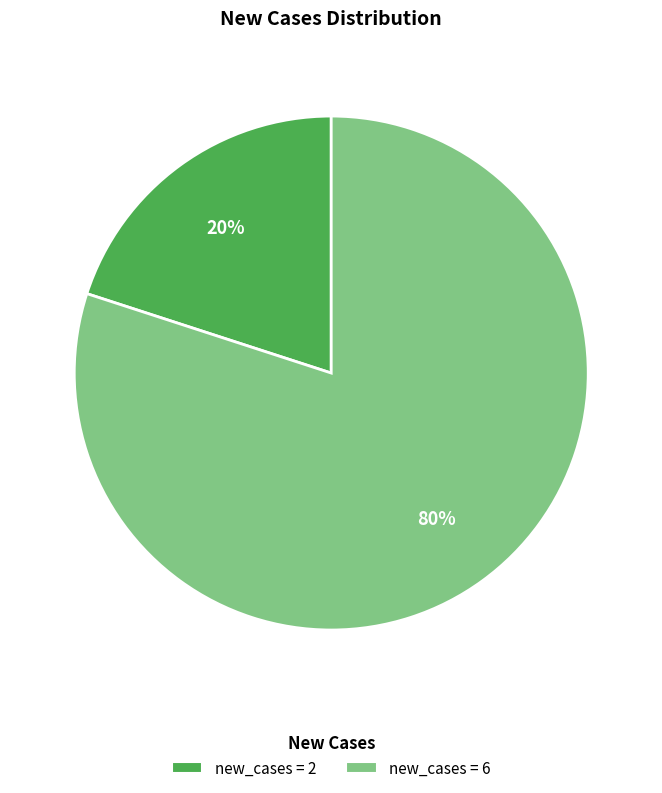

Is there any slice that represents more than half of the pie?

Yes